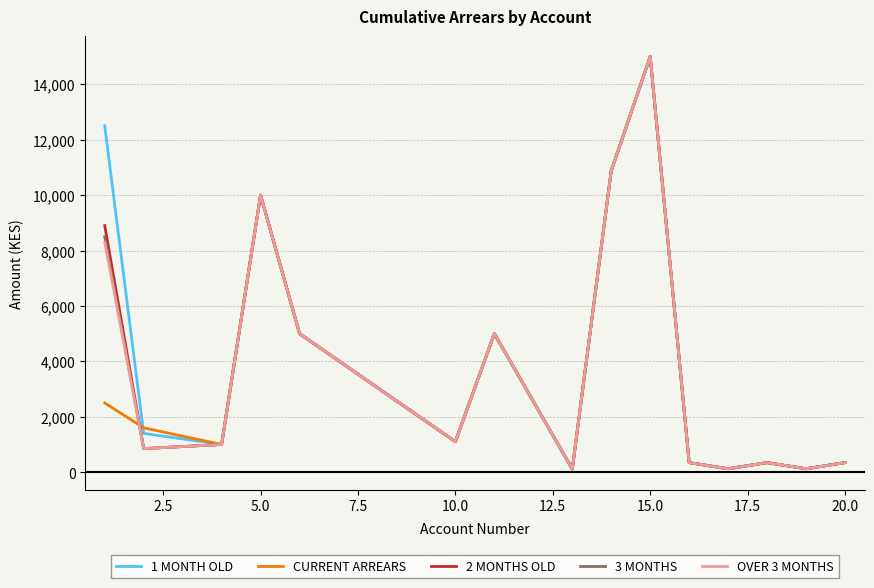

In OVER 3 MONTHS, how many points are lower than both neighbors (excluding endpoints)?

5